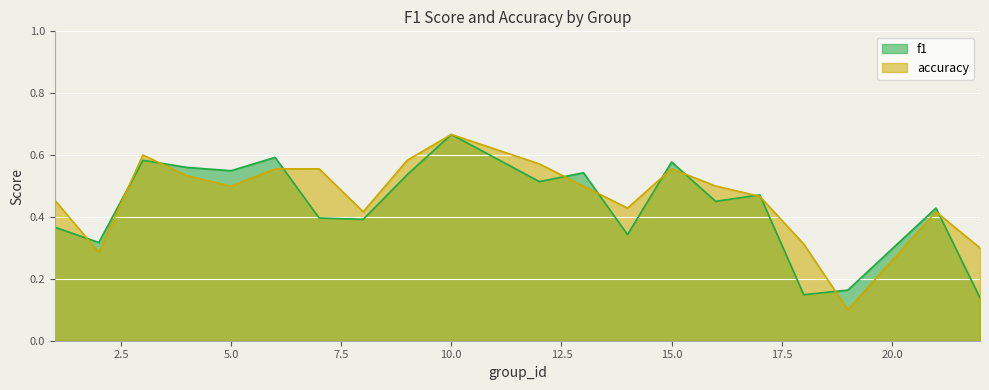

Between which two adjacent categories do f1 and accuracy first intersect?

1 and 2